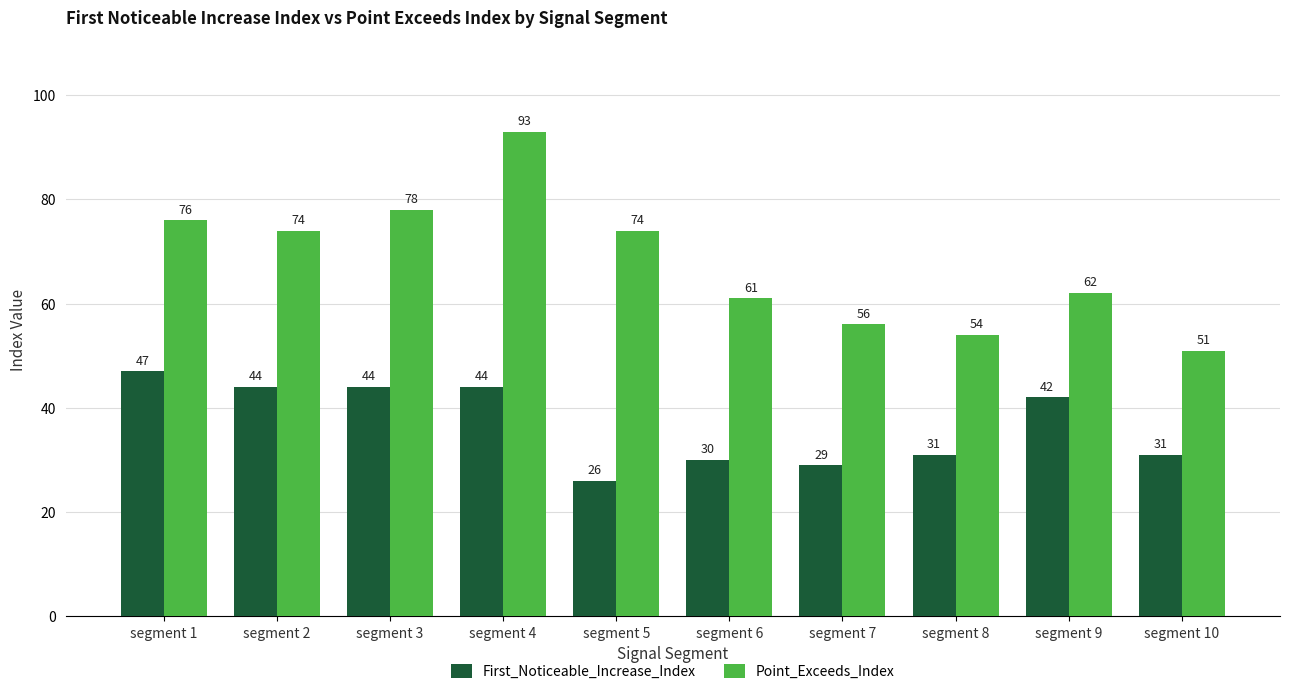

Which series has the largest total across all categories?

Point_Exceeds_Index